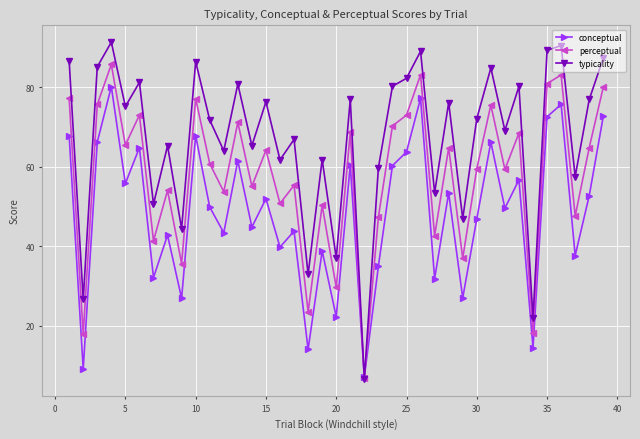

Which series has the largest total across all categories?

typicality